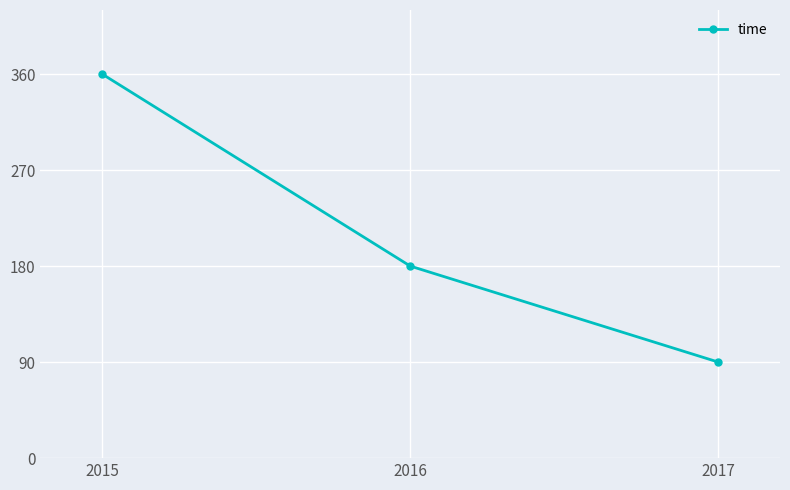

Reading left to right, what are all the values shown in this chart?

360	180	90